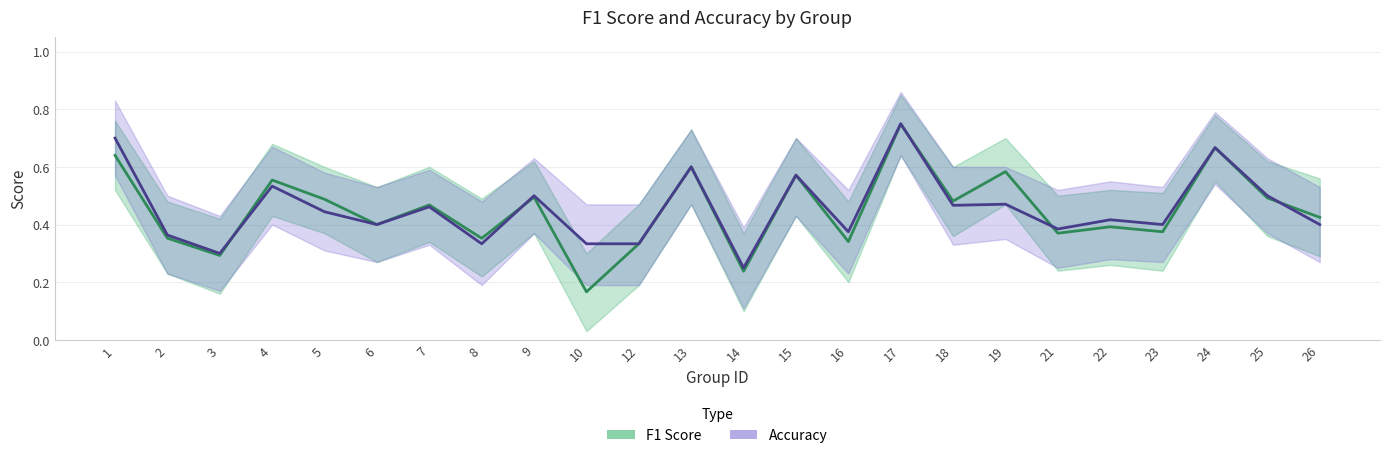

List the series in order of their overall mean, highest first.

Accuracy, F1 Score